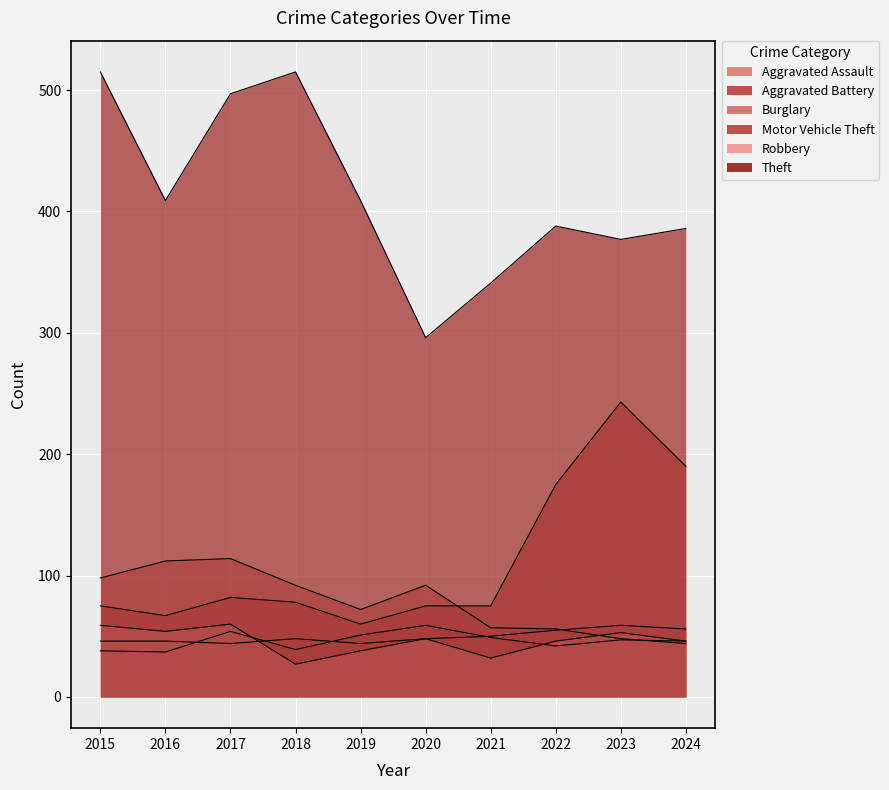

How many interior local peaks does the Robbery series have?

3